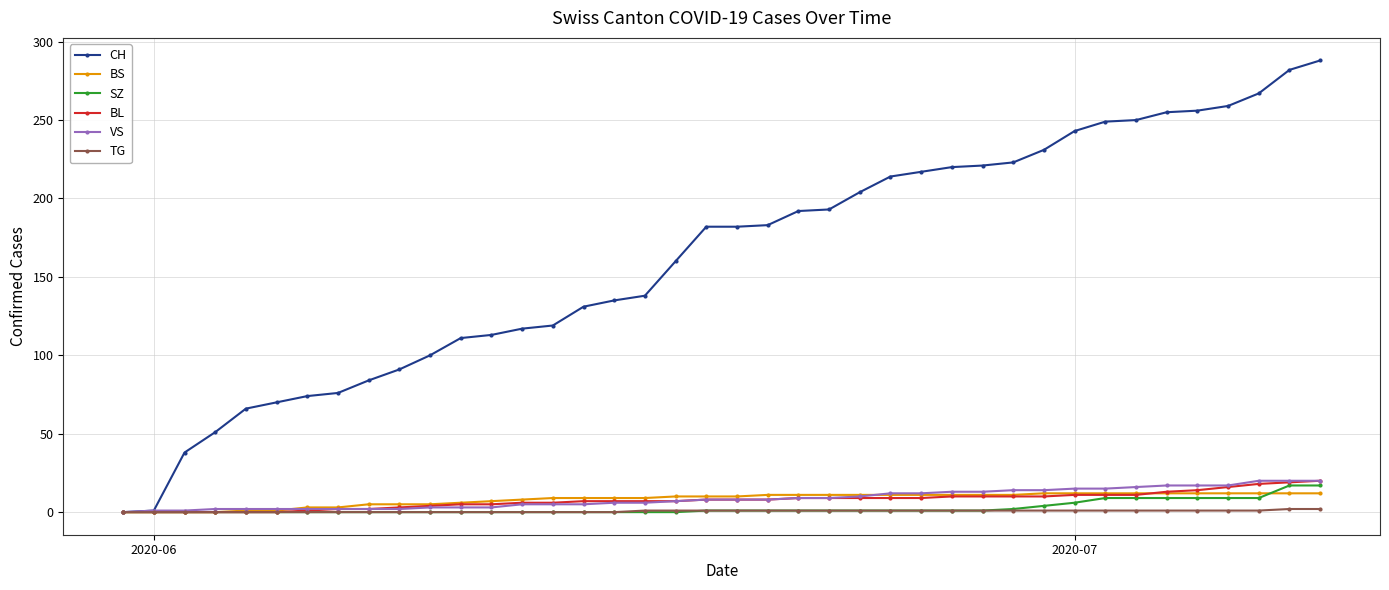

What is the greatest value displayed?

288